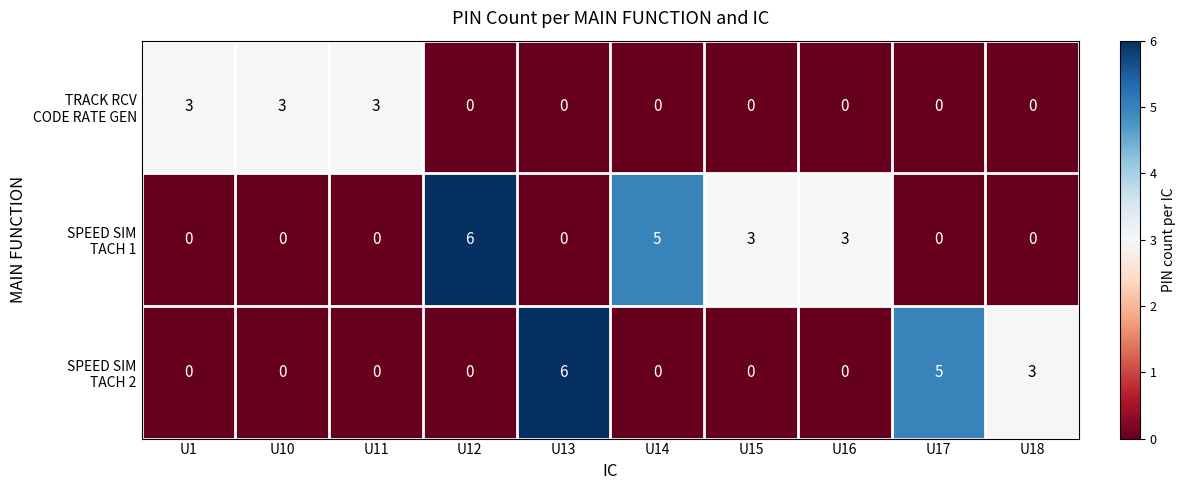

What is the total value across all series at U10?

3